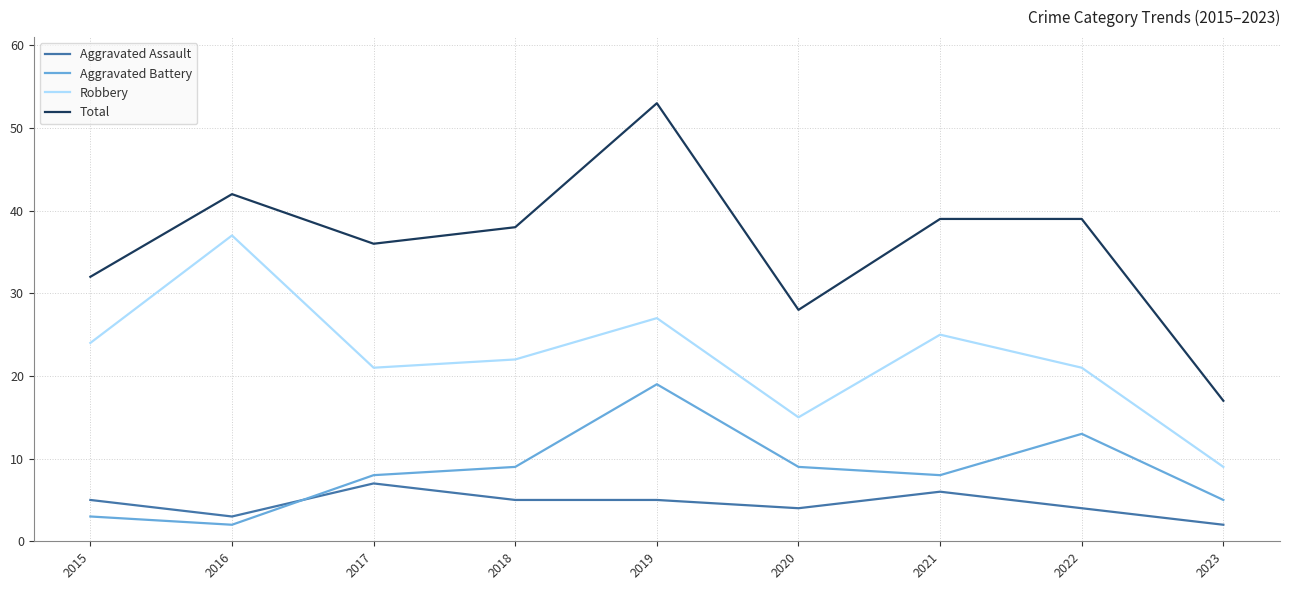

Read the Aggravated Assault value at 2020.

4